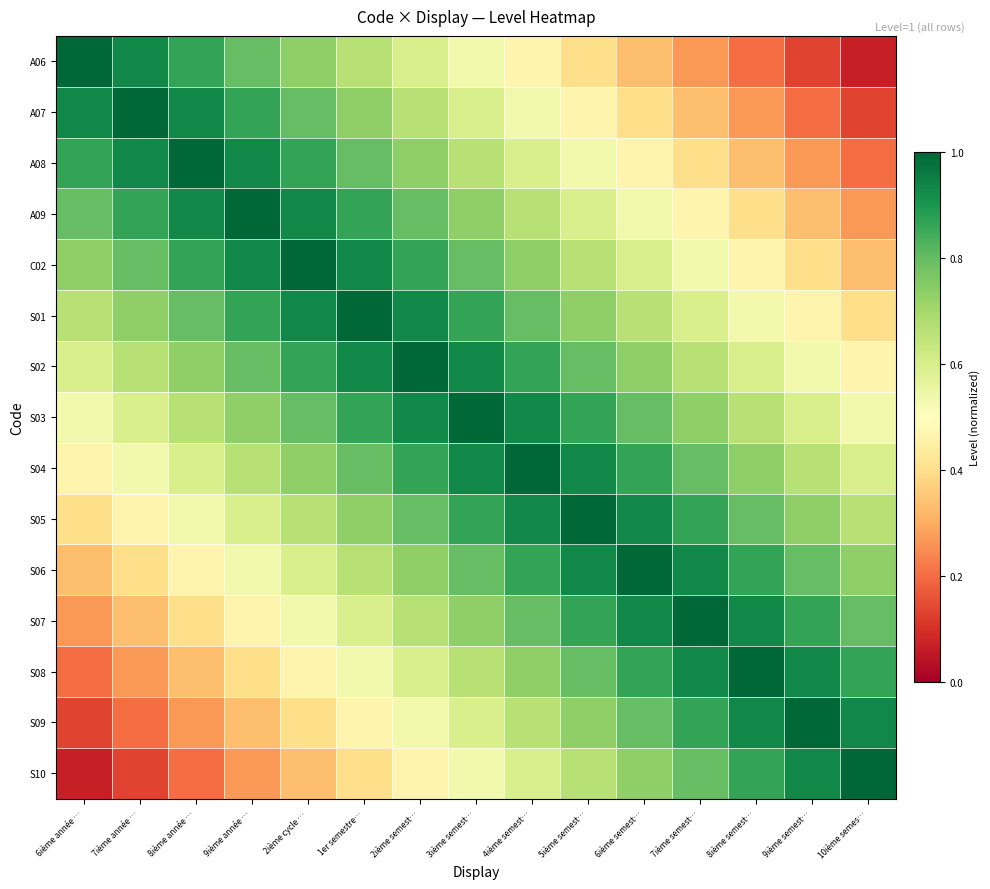

What is the greatest value displayed?

1.0